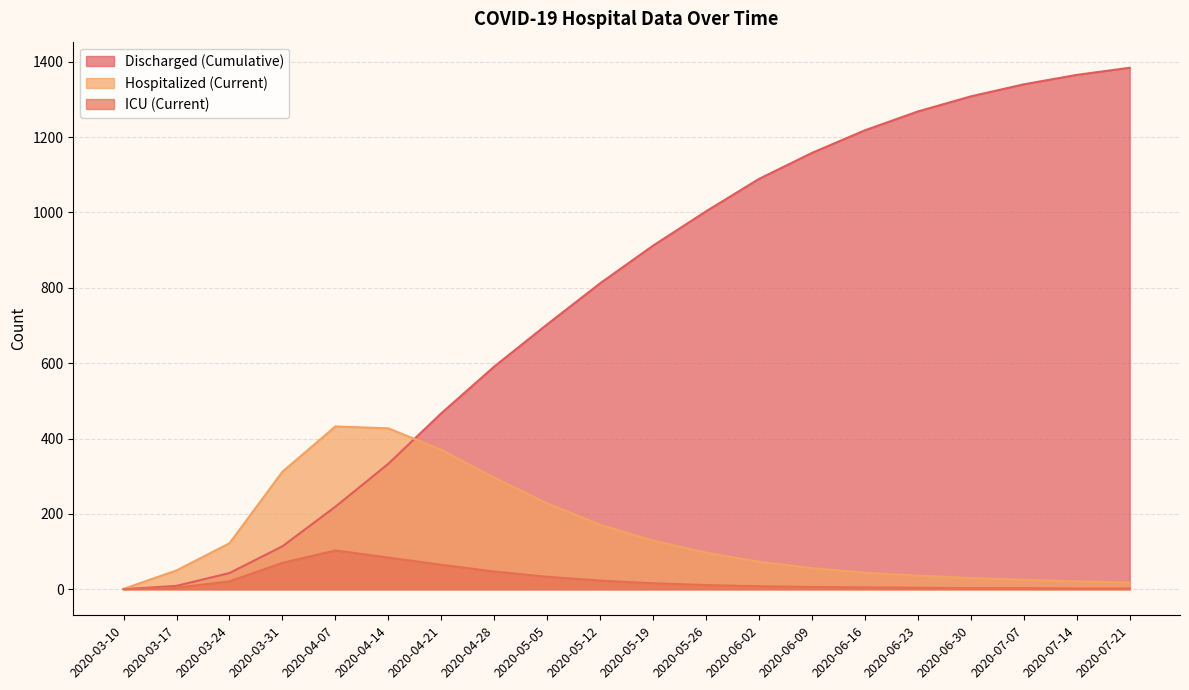

At which label does Discharged (Cumulative) first exceed 912?

2020-05-26